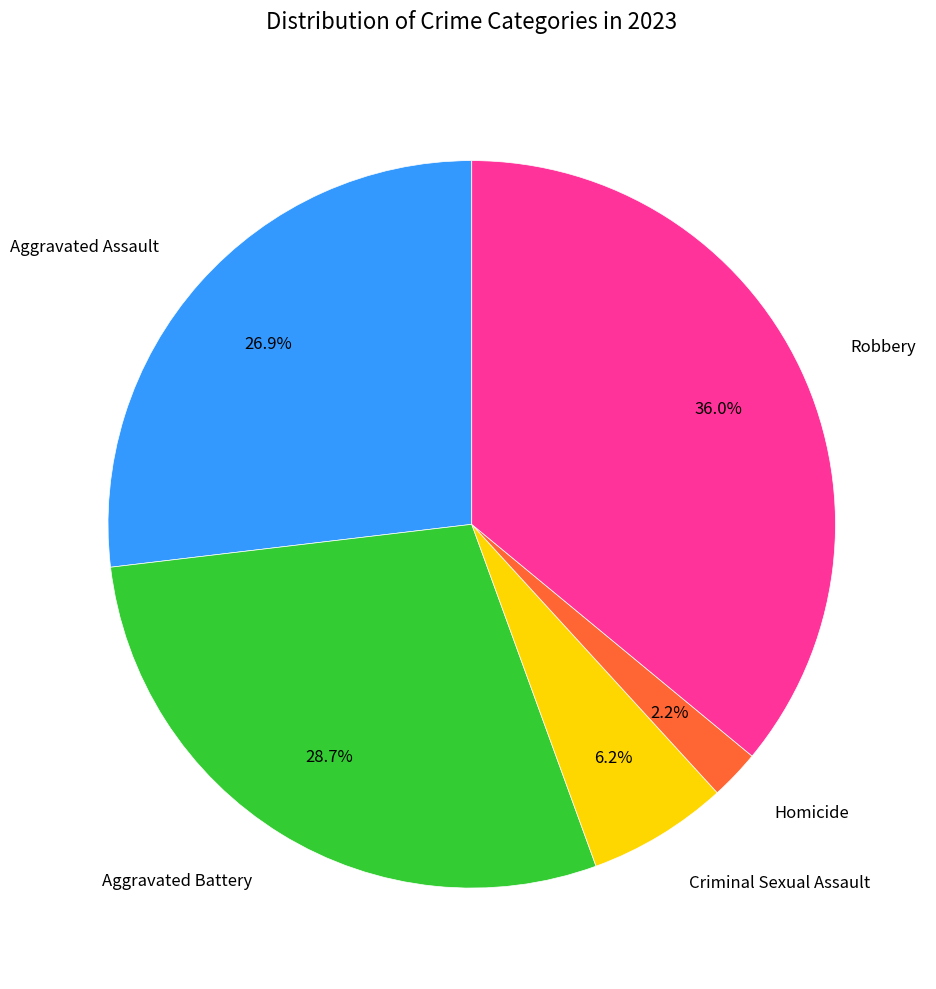

True or false: Criminal Sexual Assault accounts for 6% of the total.

True